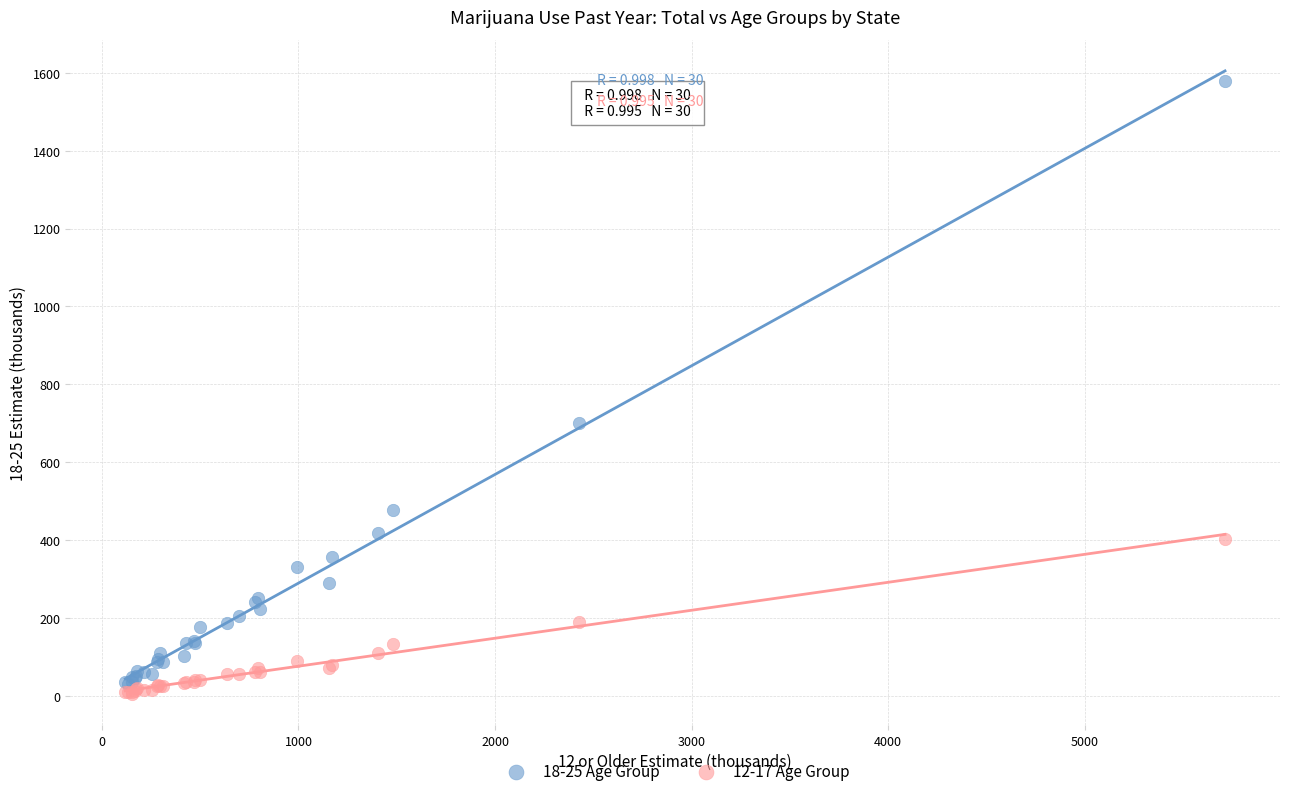

Across all series, what Y value is closest to 792?

701